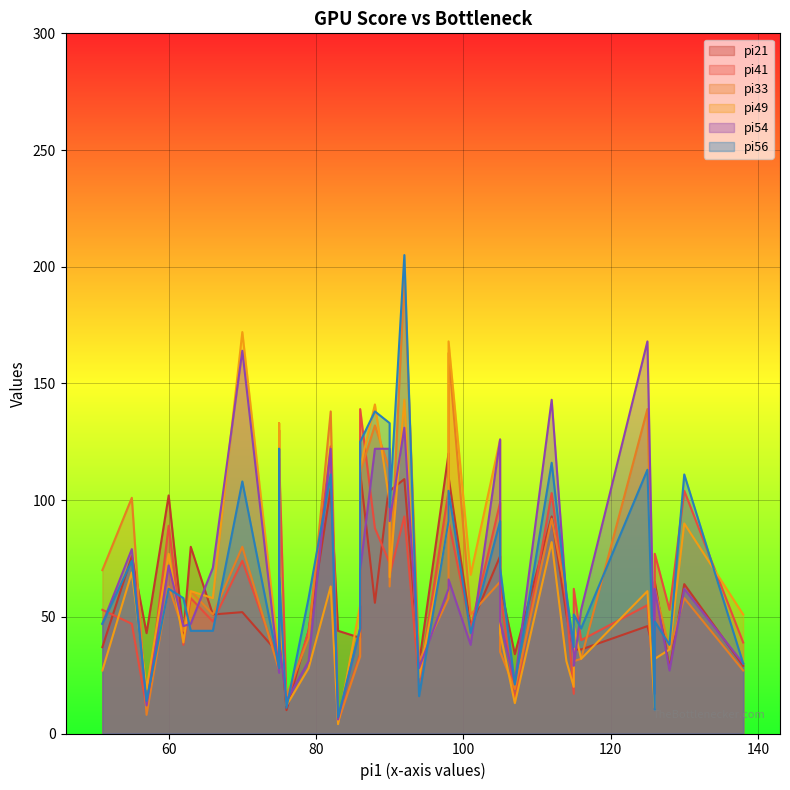

What is the difference between the highest and lowest values at 83?

40